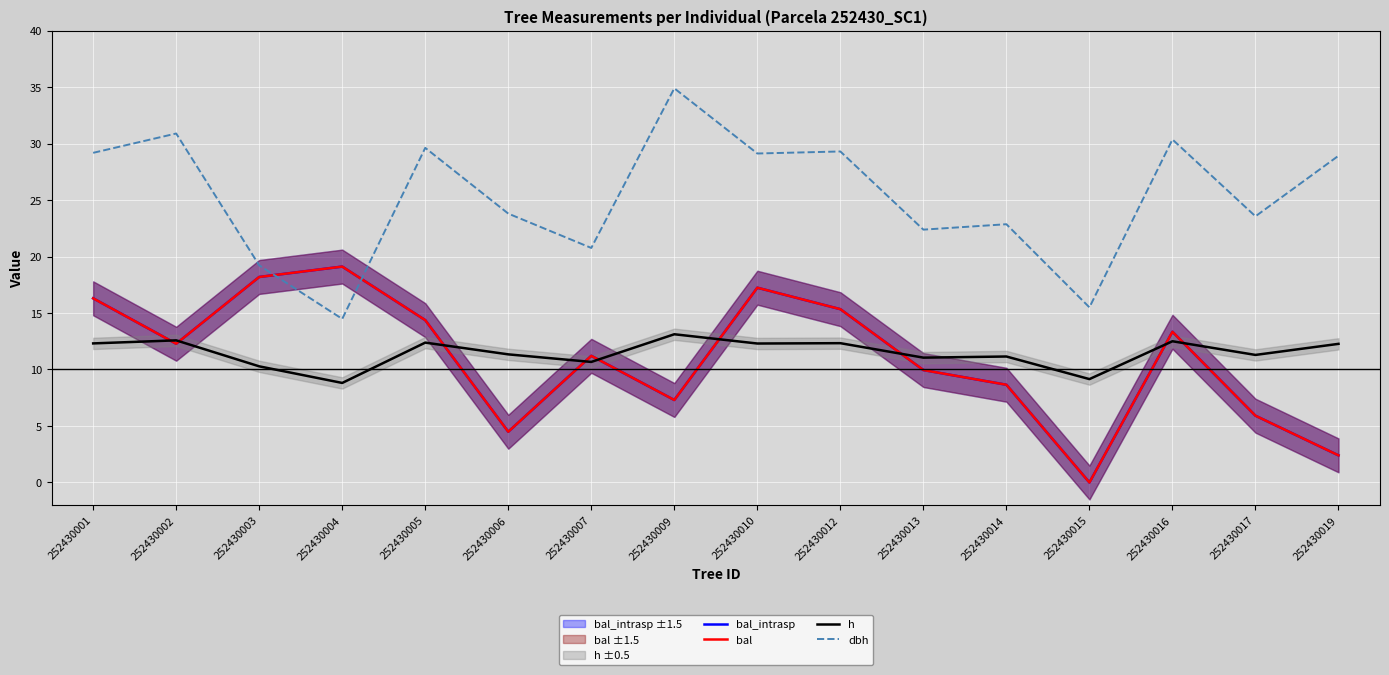

The value of bal_intrasp at 252430019 is 3.5. True or false?

False